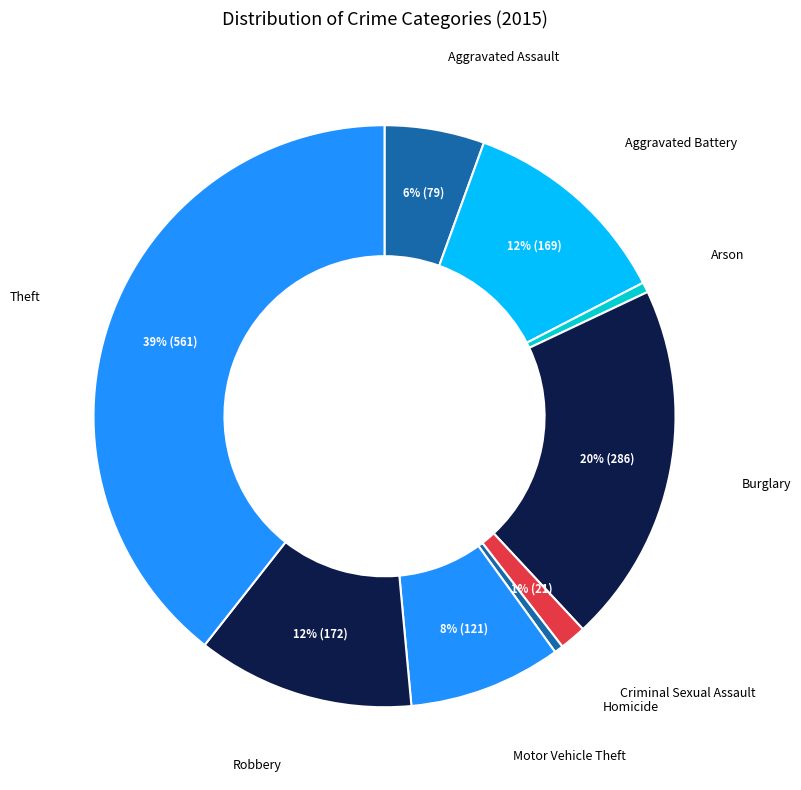

Which slice is the largest?

Theft